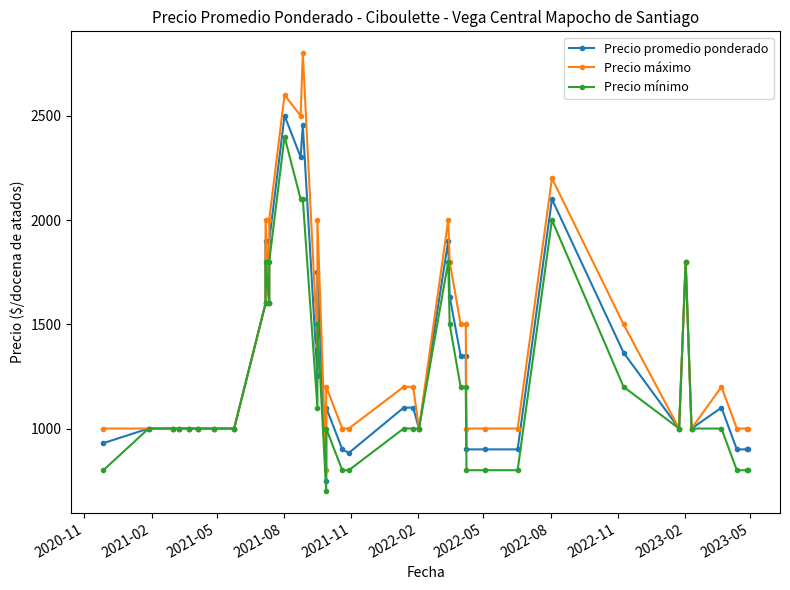

List the series in order of their overall mean, lowest first.

Precio mínimo, Precio promedio ponderado, Precio máximo